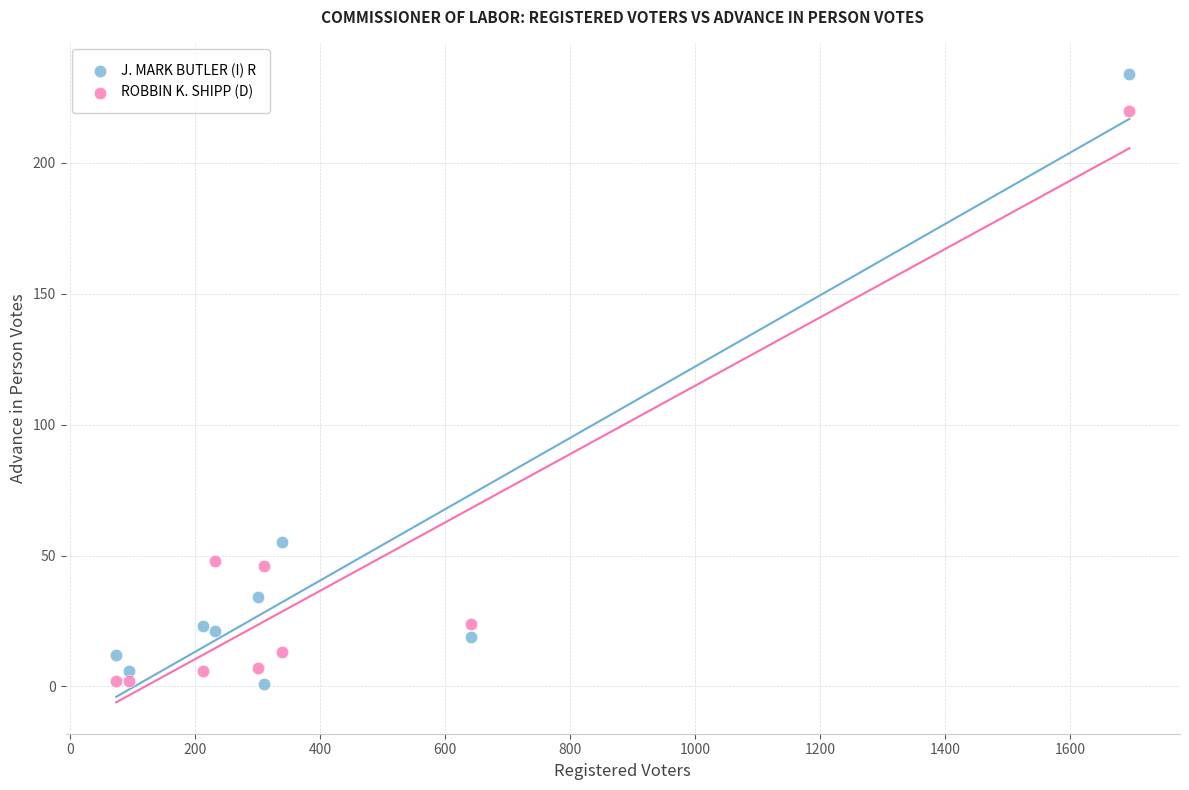

What is the X range (max minus min) for the scatter plot?

1621